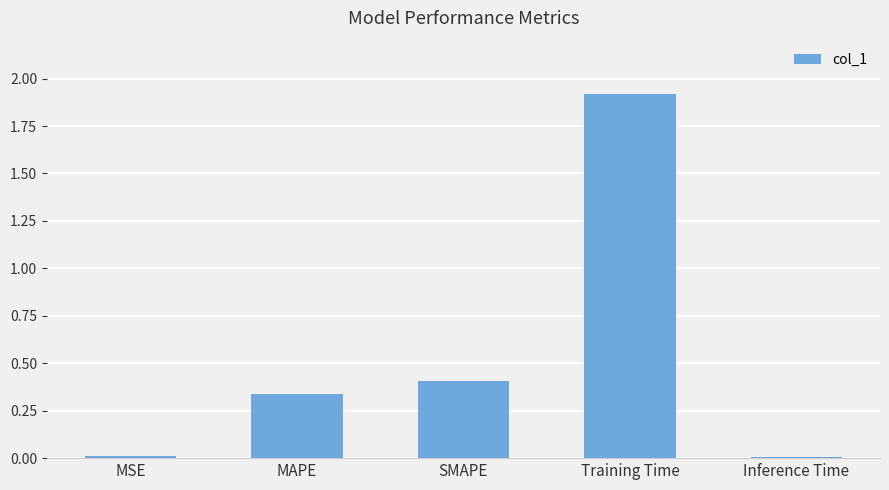

How many bars are there in total?

5